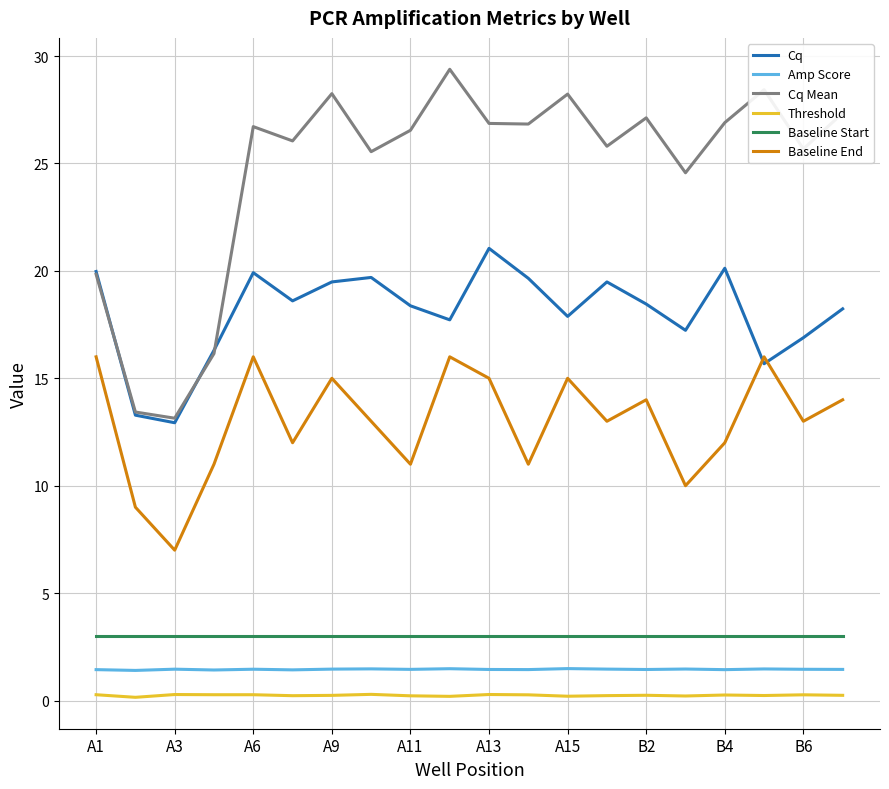

True or false: Cq and Baseline Start intersect in this chart.

False